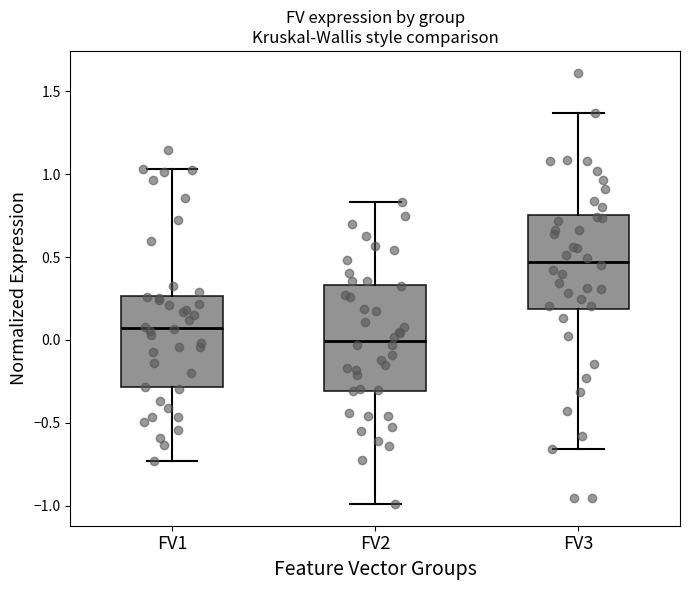

Which box has the highest median line?

FV3